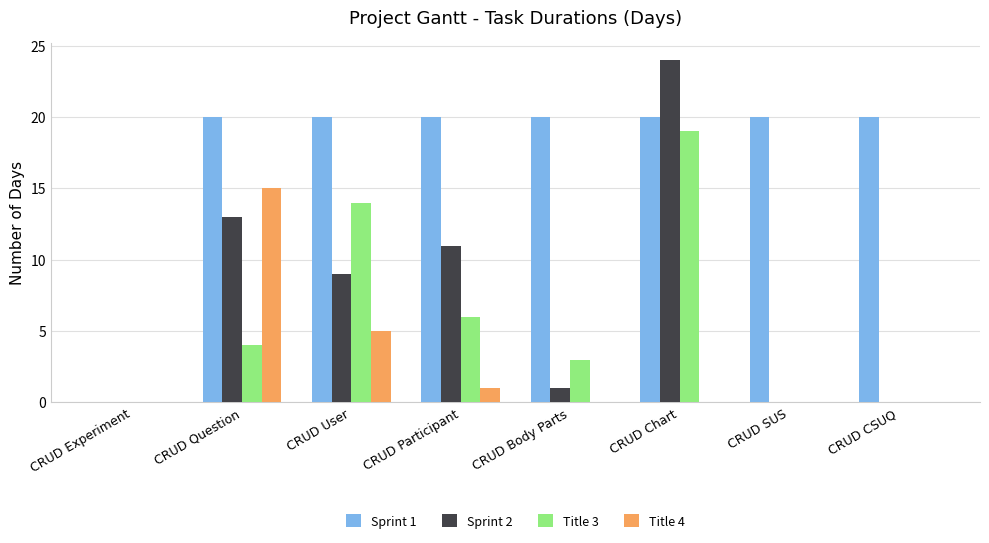

Which series has the largest range (max minus min)?

Sprint 2